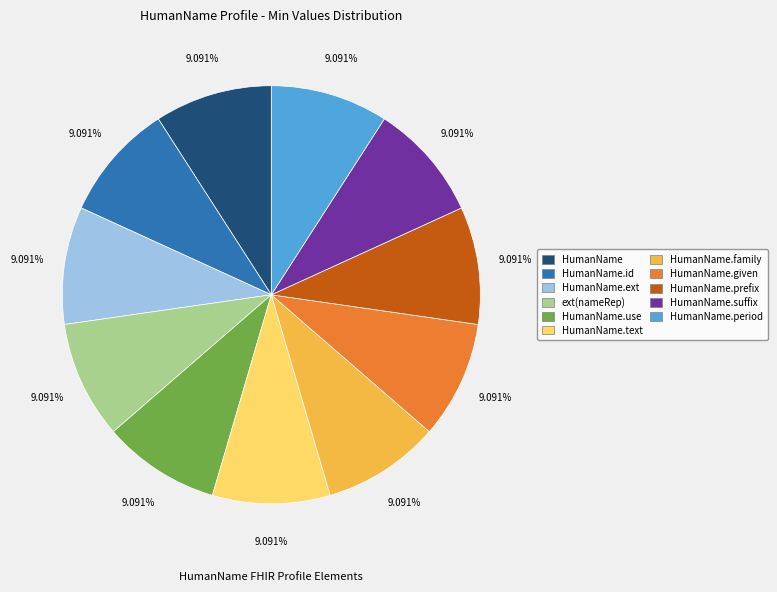

To the nearest percent, what is the difference between the largest and smallest slice percentages?

0%